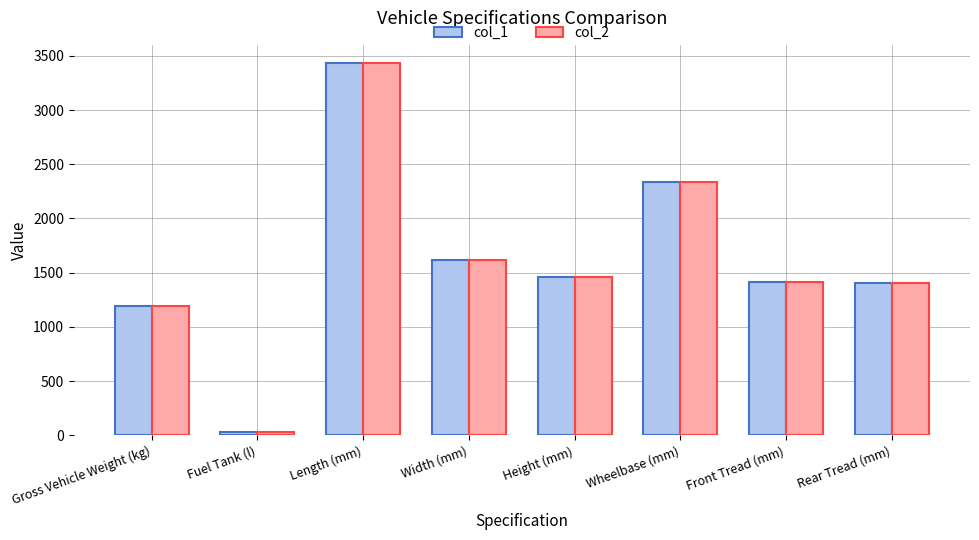

What is the sum of all col_2 values?

12895